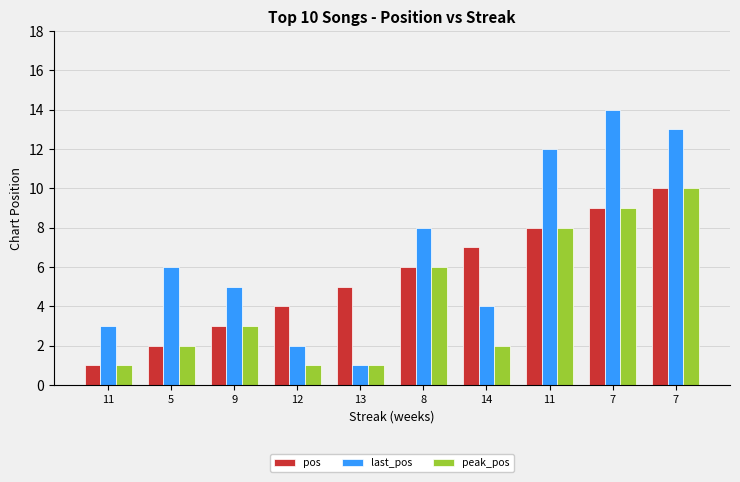

Reading left to right, what are all the values shown in this chart?

pos: 11=1	5=2	9=3	12=4	13=5	8=6	14=7	11=8	7=9	7=10
last_pos: 11=3	5=6	9=5	12=2	13=1	8=8	14=4	11=12	7=14	7=13
peak_pos: 11=1	5=2	9=3	12=1	13=1	8=6	14=2	11=8	7=9	7=10